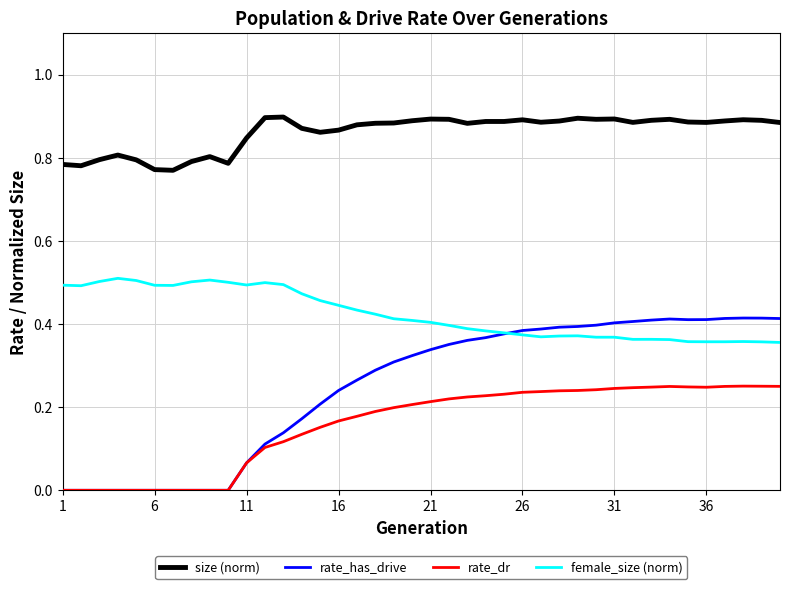

Rank the series by their maximum value, from lowest to highest.

rate_dr, rate_has_drive, female_size (norm), size (norm)